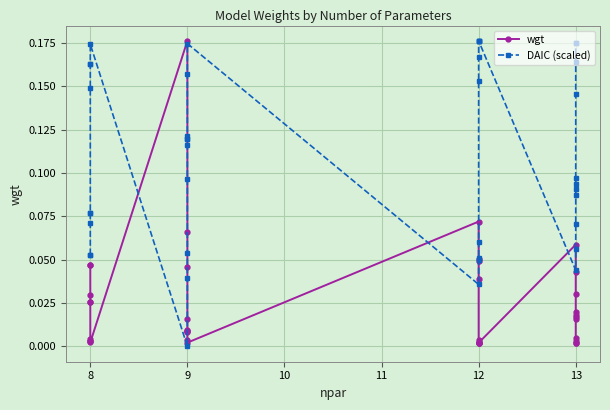

How many positive values does the DAIC (scaled) series have?

39